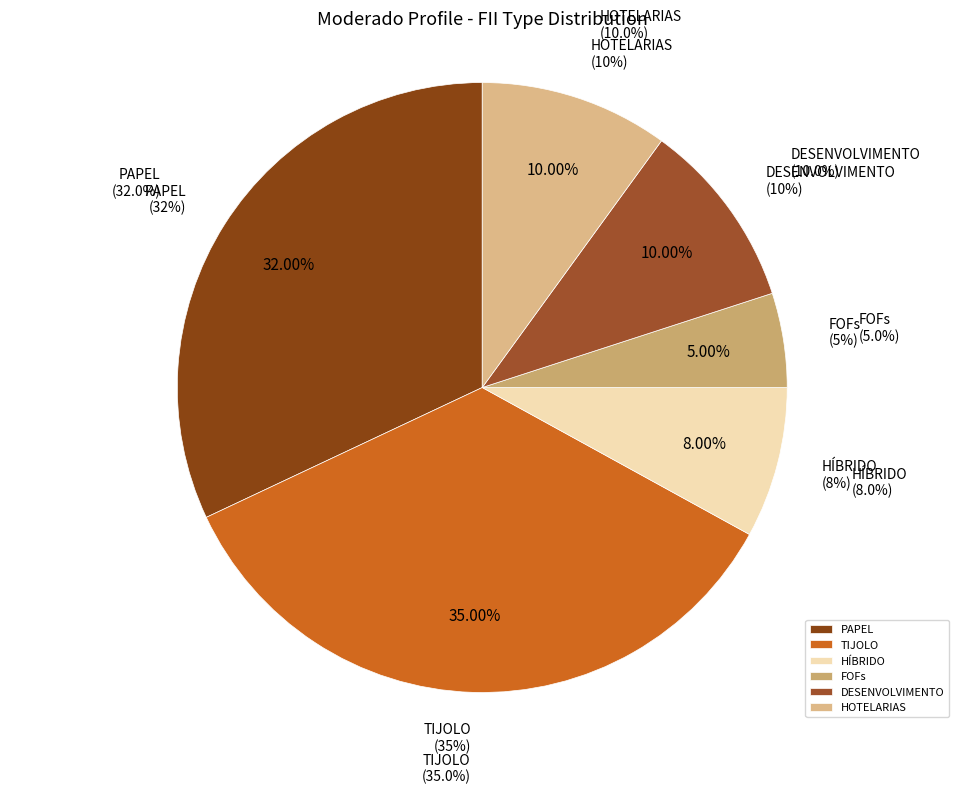

Count the number of slices in the pie.

6